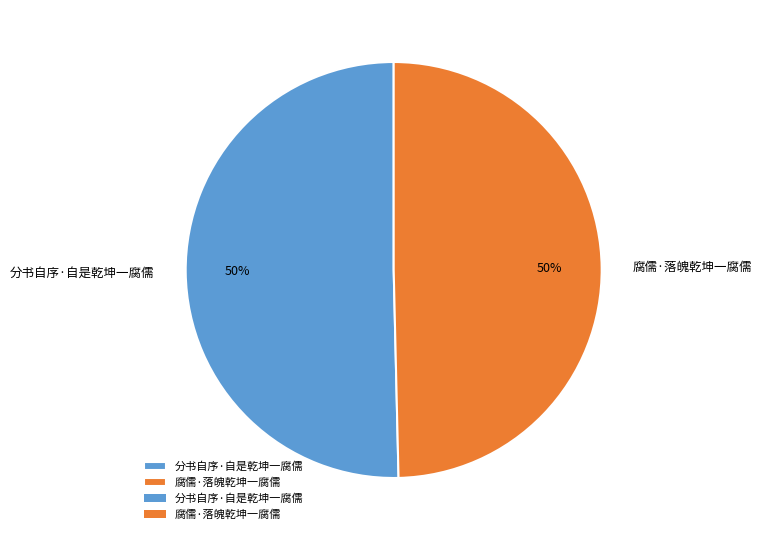

To the nearest percent, what percentage of the pie is 分书自序·自是乾坤一腐儒?

50%